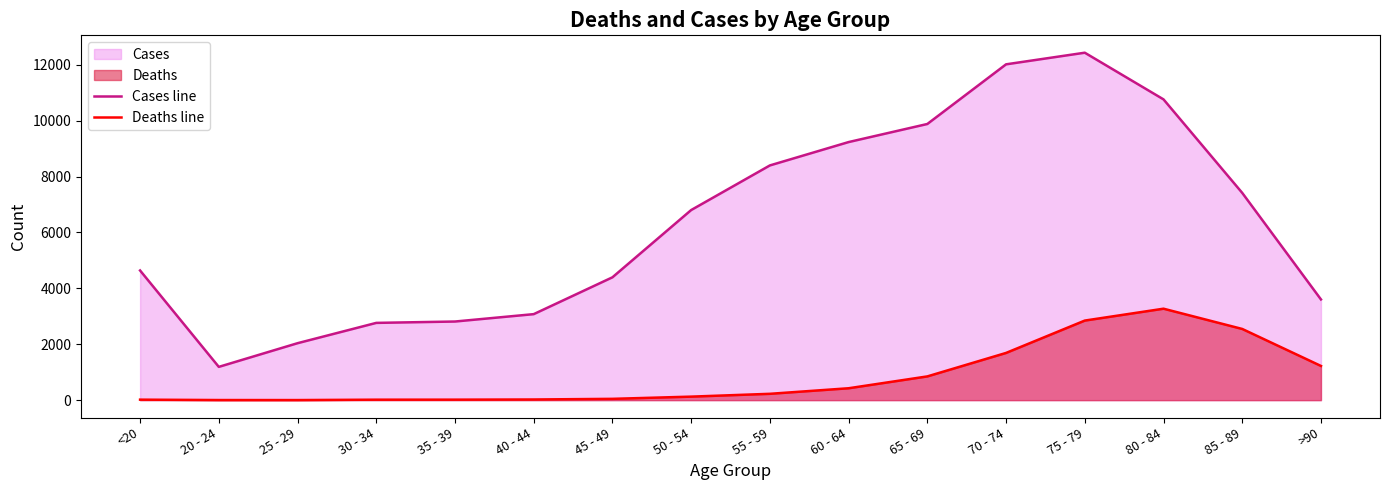

What is the average value of the Cases line series?

6343